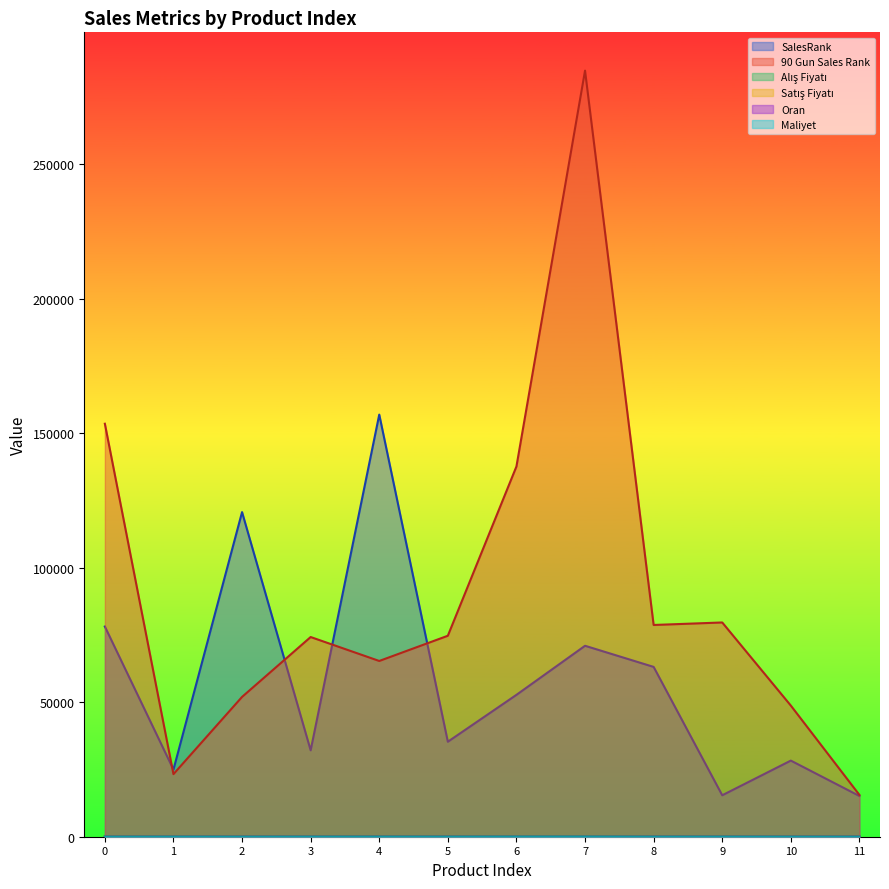

True or false: 90 Gun Sales Rank and Maliyet cross at least once.

False